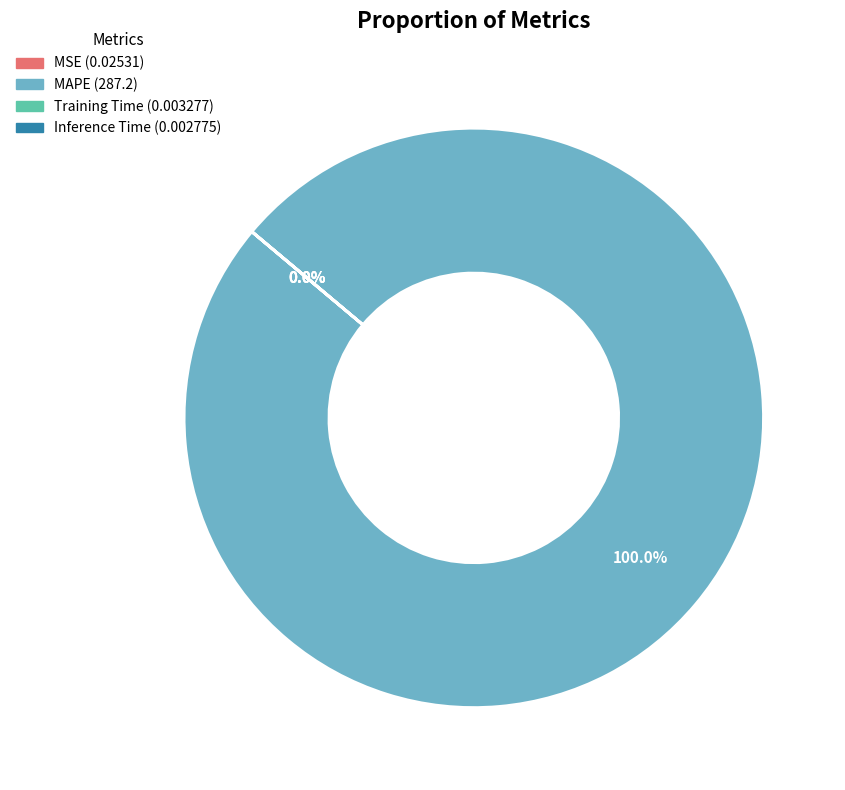

Is MAPE the majority of the pie?

Yes